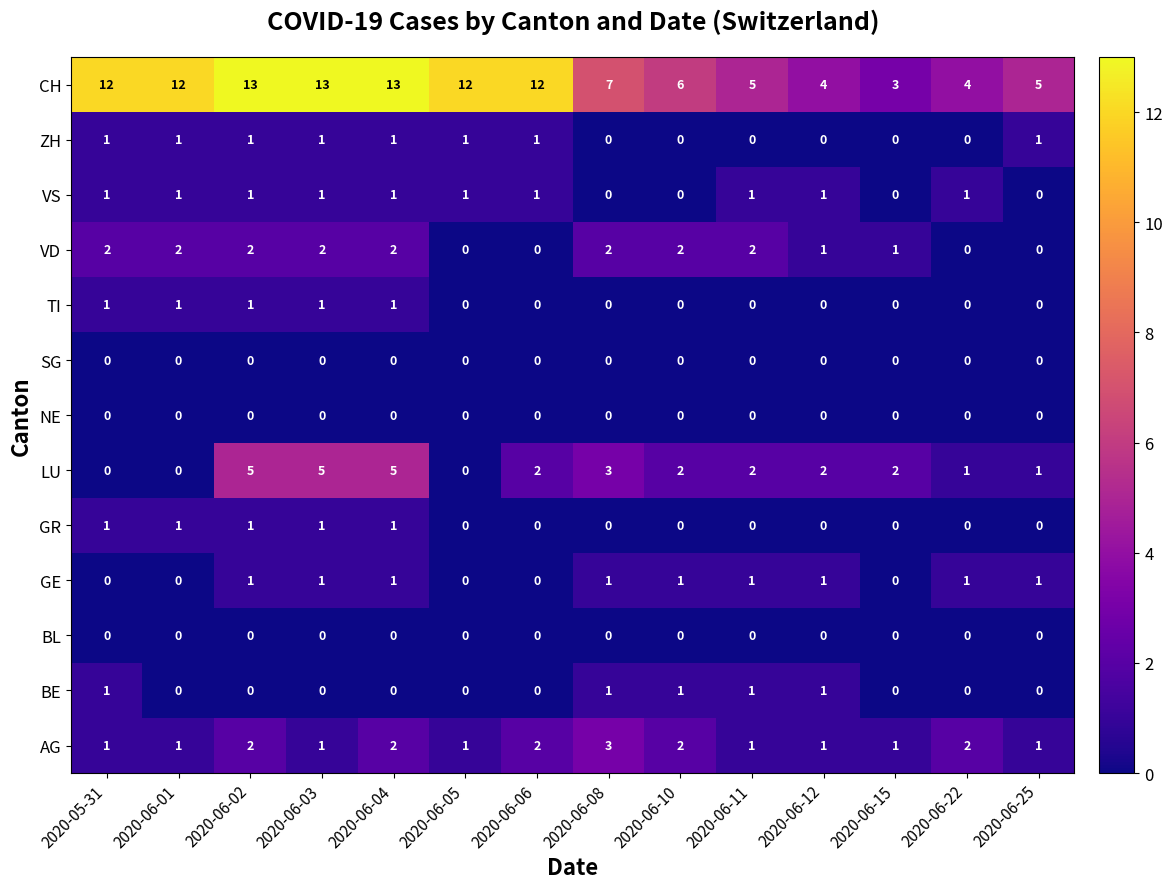

How many GE values are between 0 and 1?

14